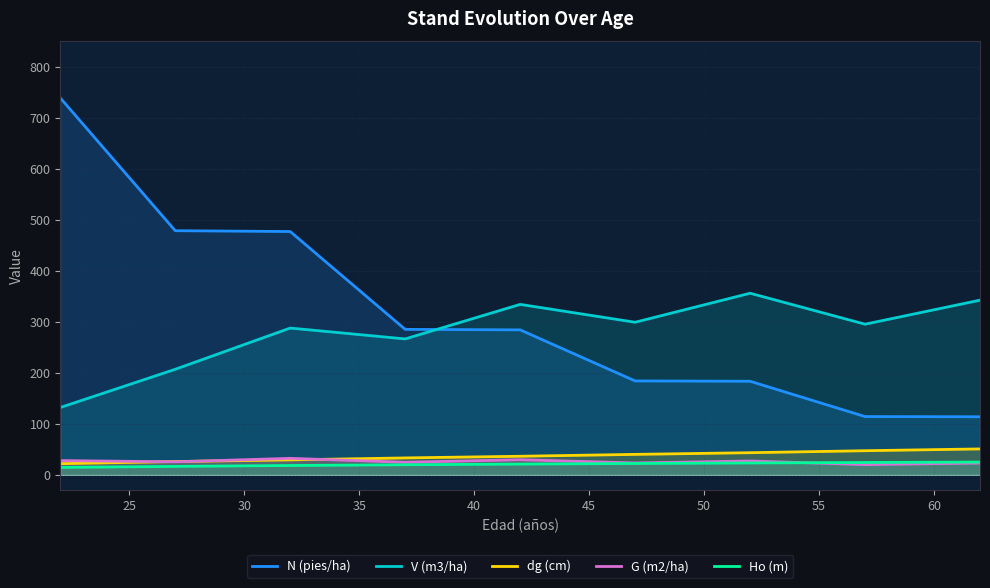

How many data points in N (pies/ha) are less than 284?

4